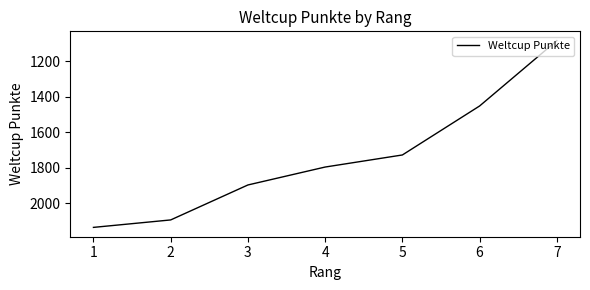

Which category has the lowest value across all series?

7